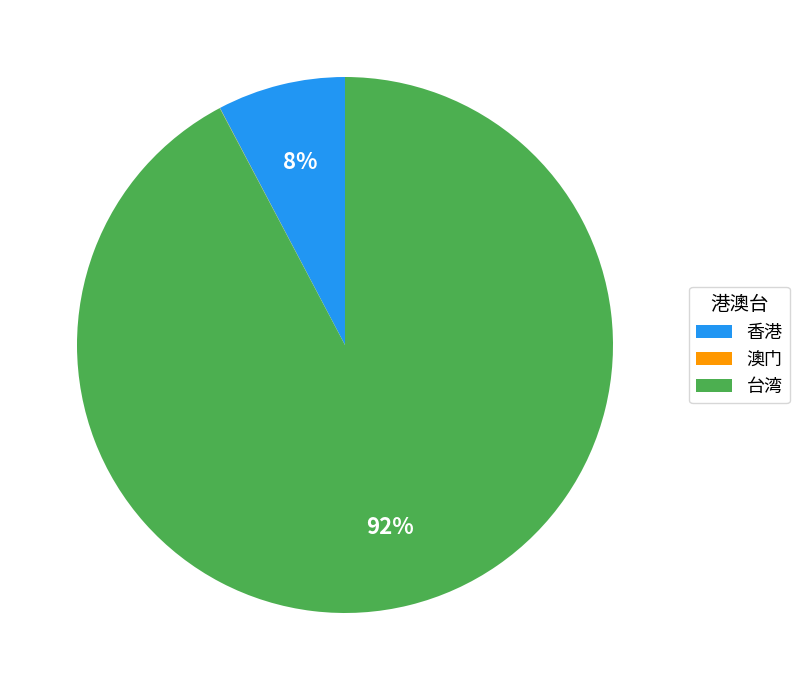

Is 香港 the majority of the pie?

No